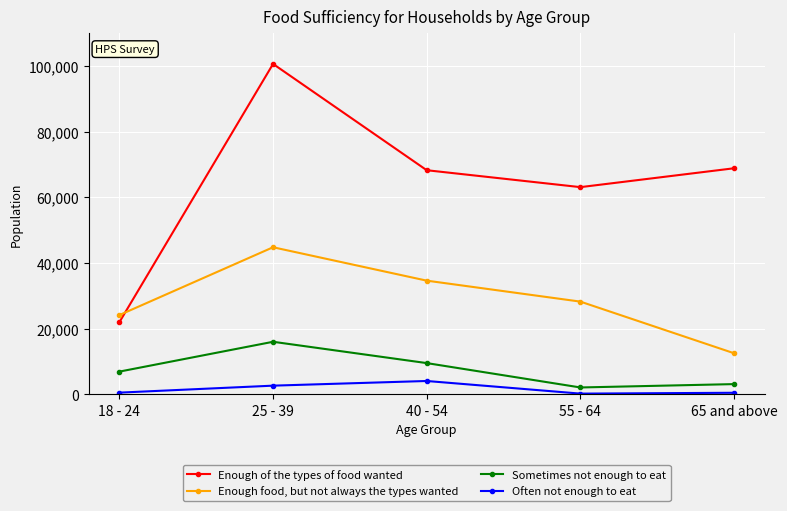

What value does the Enough of the types of food wanted series have at 40 - 54?

68268